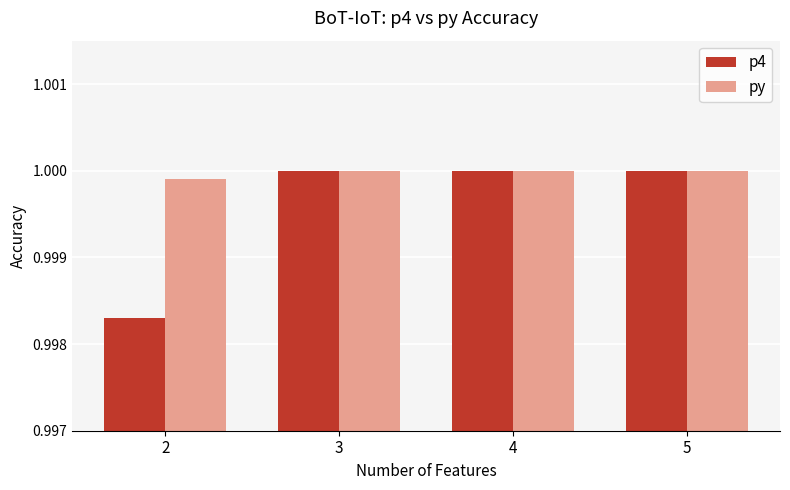

At 2, list the series in order from largest to smallest.

py, p4